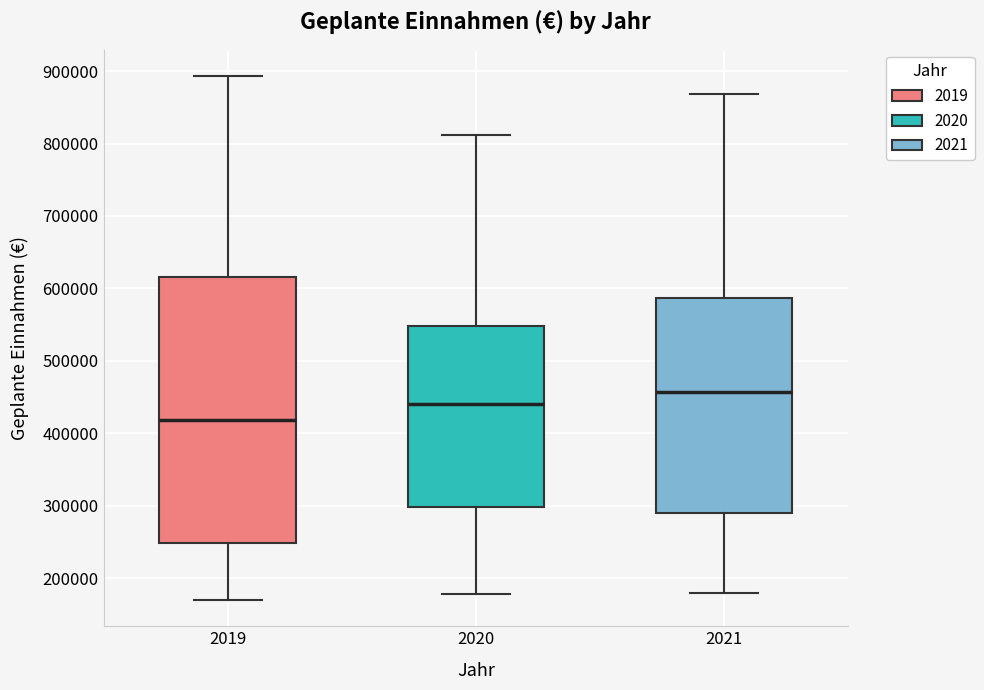

Which box is the tallest, from its lower edge to its upper edge?

2019